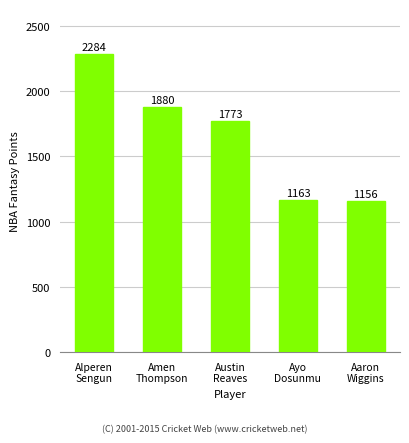

At which category does the chart reach its minimum across all series?

Aaron
Wiggins